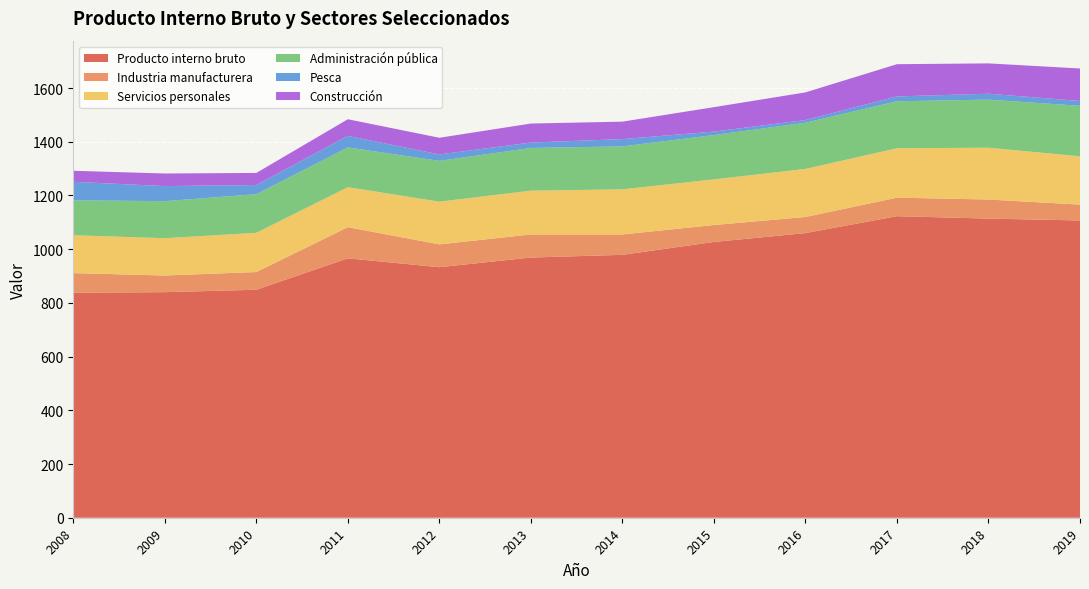

Reading left to right, what are all the values shown in this chart?

Producto interno bruto: 2008=838	2009=840	2010=849	2011=966	2012=933	2013=969	2014=979	2015=1027	2016=1060	2017=1123	2018=1114	2019=1107
Industria manufacturera: 2008=73	2009=62	2010=66	2011=116	2012=85	2013=86	2014=76	2015=63	2016=60	2017=69	2018=71	2019=59
Servicios personales: 2008=141	2009=139	2010=146	2011=149	2012=159	2013=163	2014=168	2015=170	2016=179	2017=184	2018=193	2019=180
Administración pública: 2008=130	2009=138	2010=144	2011=148	2012=152	2013=159	2014=160	2015=165	2016=172	2017=175	2018=179	2019=188
Pesca: 2008=69	2009=56	2010=34	2011=43	2012=24	2013=20	2014=27	2015=13	2016=10	2017=18	2018=22	2019=18
Construcción: 2008=41	2009=47	2010=45	2011=62	2012=62	2013=71	2014=65	2015=91	2016=103	2017=120	2018=113	2019=121